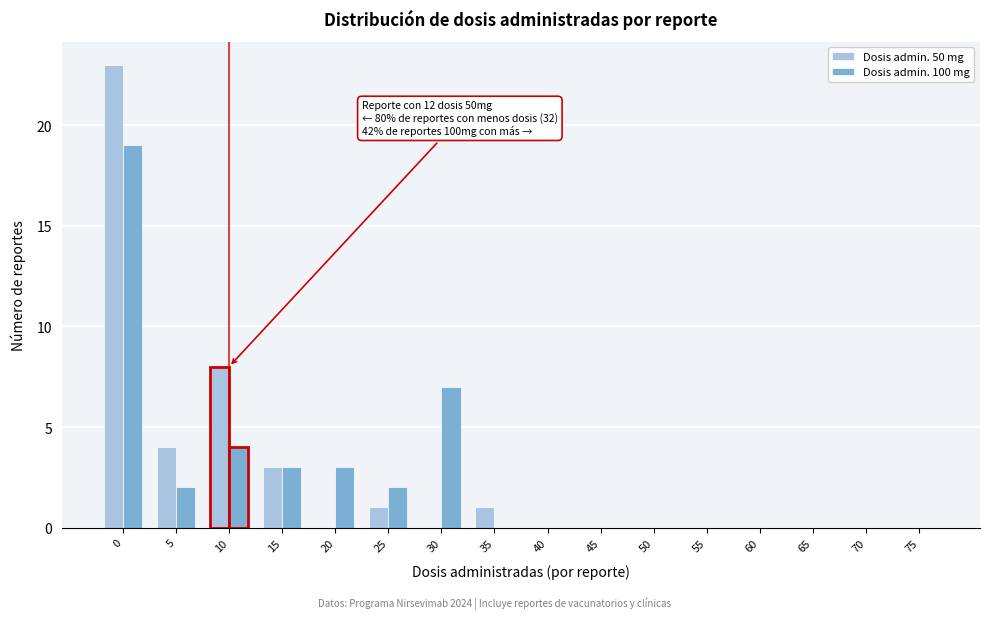

Is the value of Dosis admin. 50 mg at 35 greater than the value of Dosis admin. 100 mg at 65?

Yes